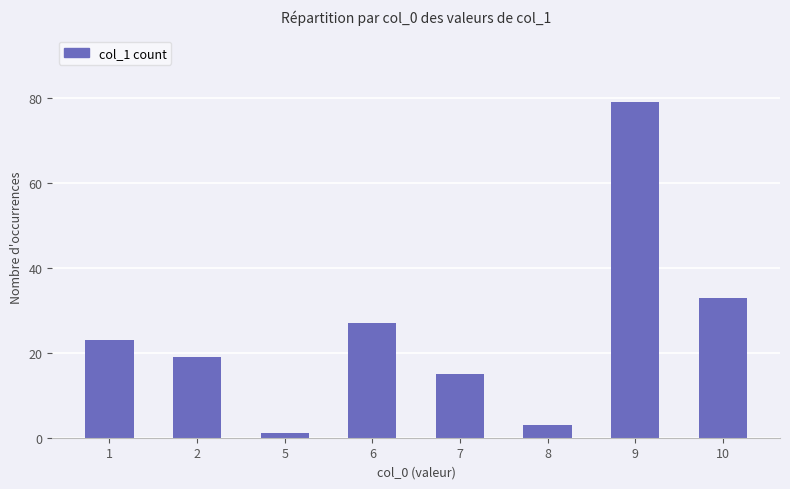

What is the ratio of the value at 2 to the value at 8?

6.3